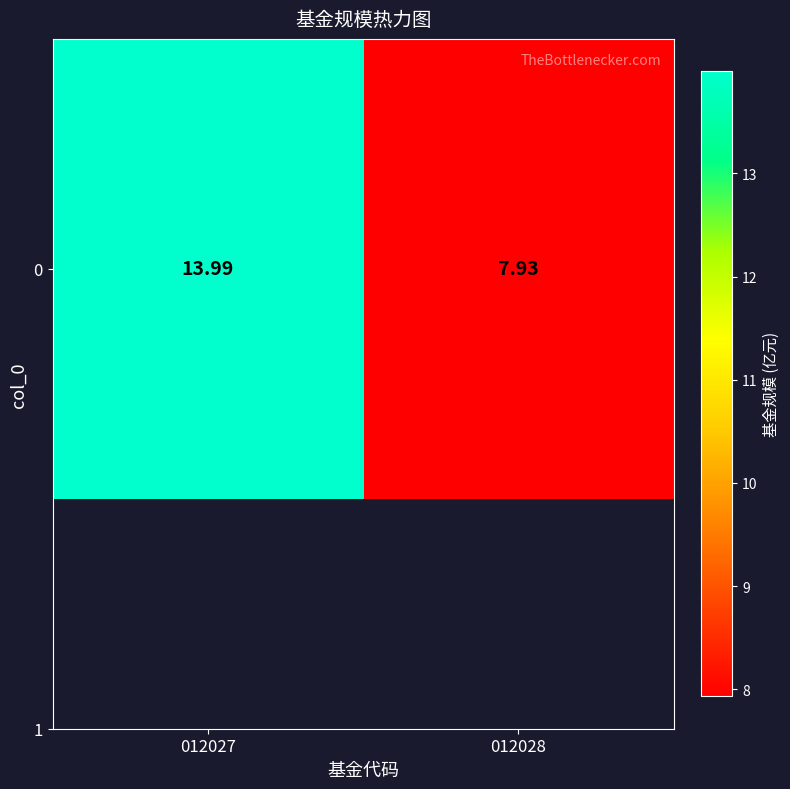

Which label corresponds to the largest value in the chart?

012027